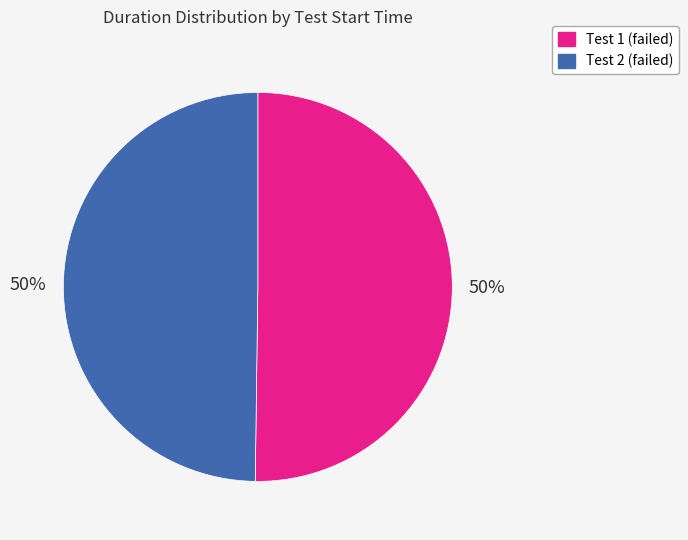

How many segments does this pie chart have?

2